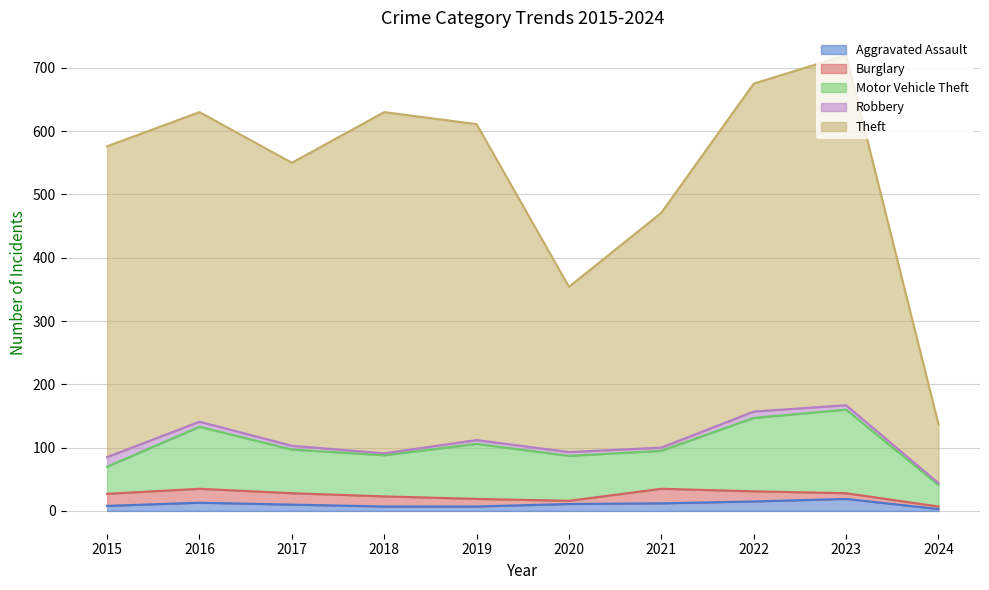

What is the value of the Robbery point at the 5th from the left?

6